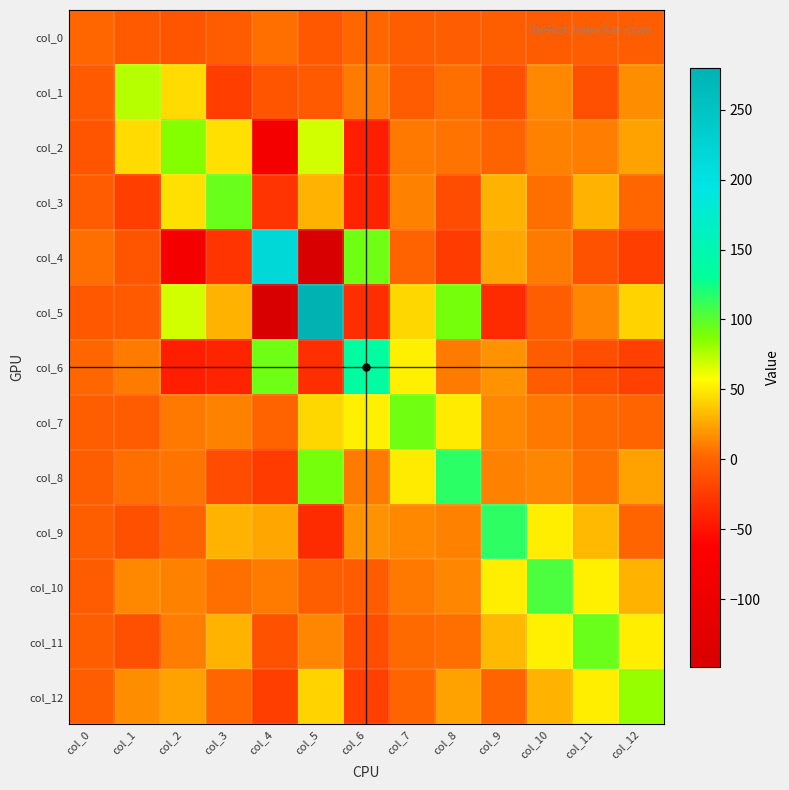

What is the difference between the highest and lowest values at col_4?

365.7